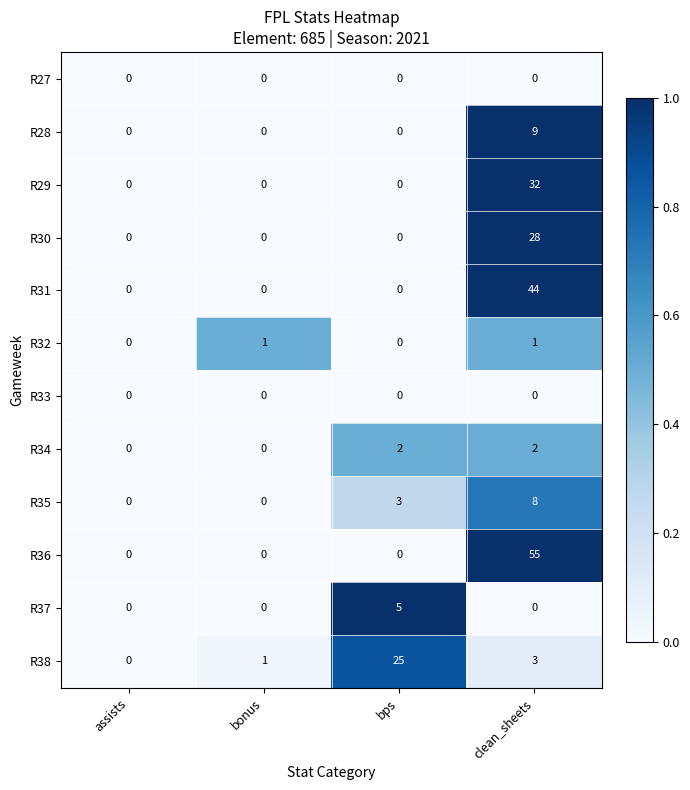

Count the R36 values in the range 0 to 55.

4